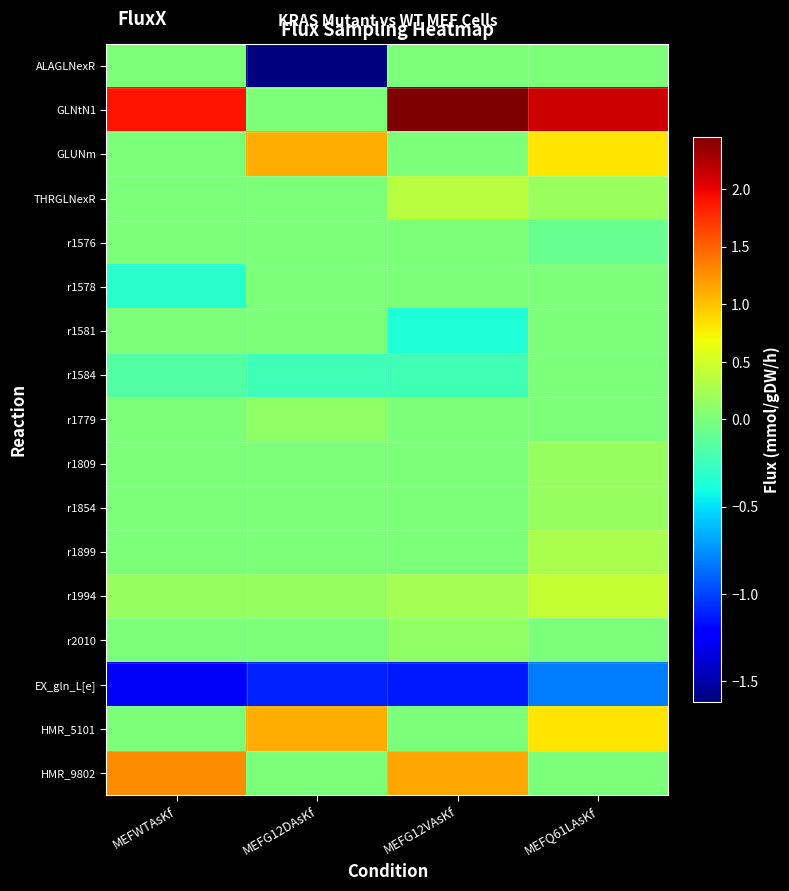

Which series has the widest spread of values?

GLNtN1